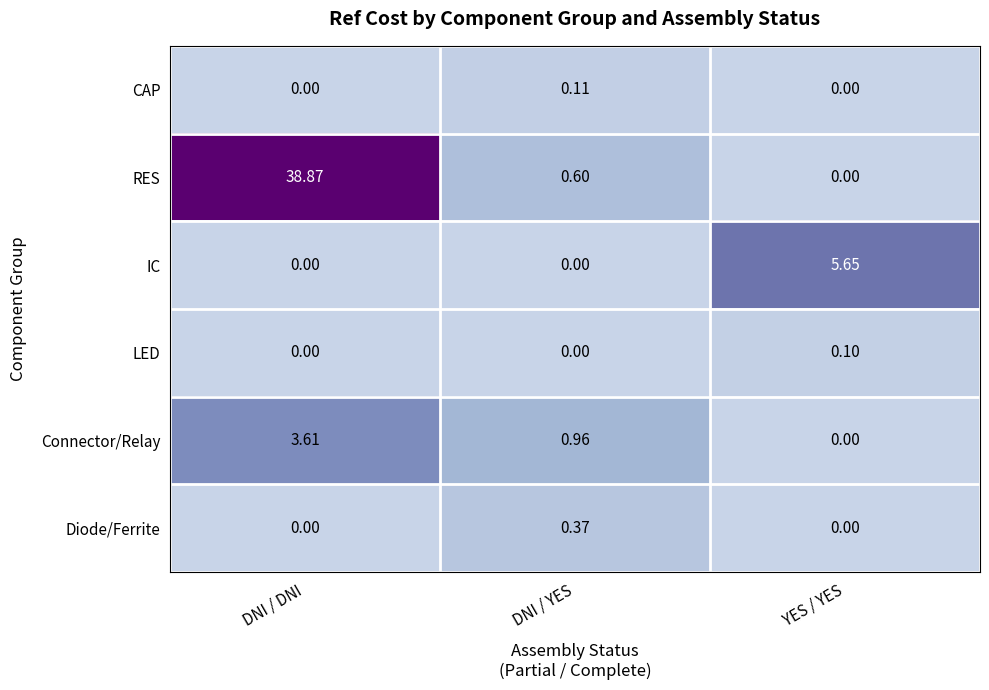

At which category is the sum across all series the highest?

DNI / DNI